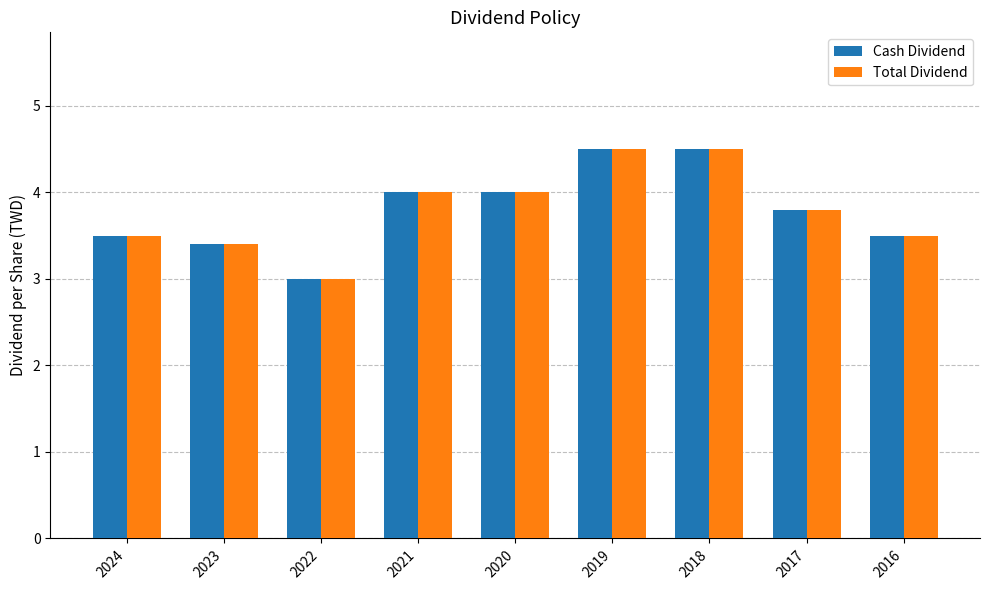

Which label corresponds to the smallest value in the chart?

2022